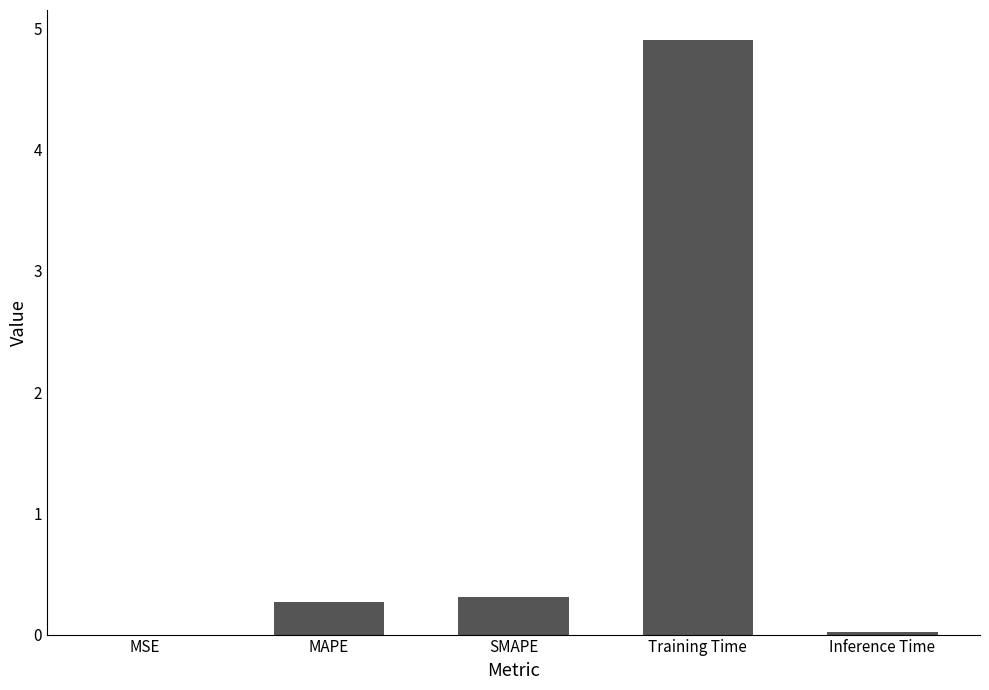

Is it true that the value at Training Time is 8.4?

False